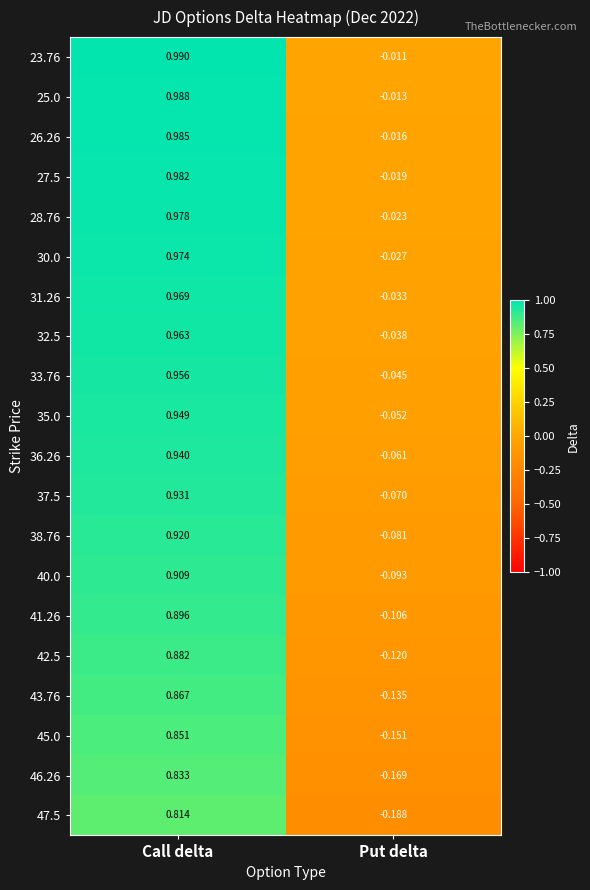

Which series has the largest total across all categories?

23.76